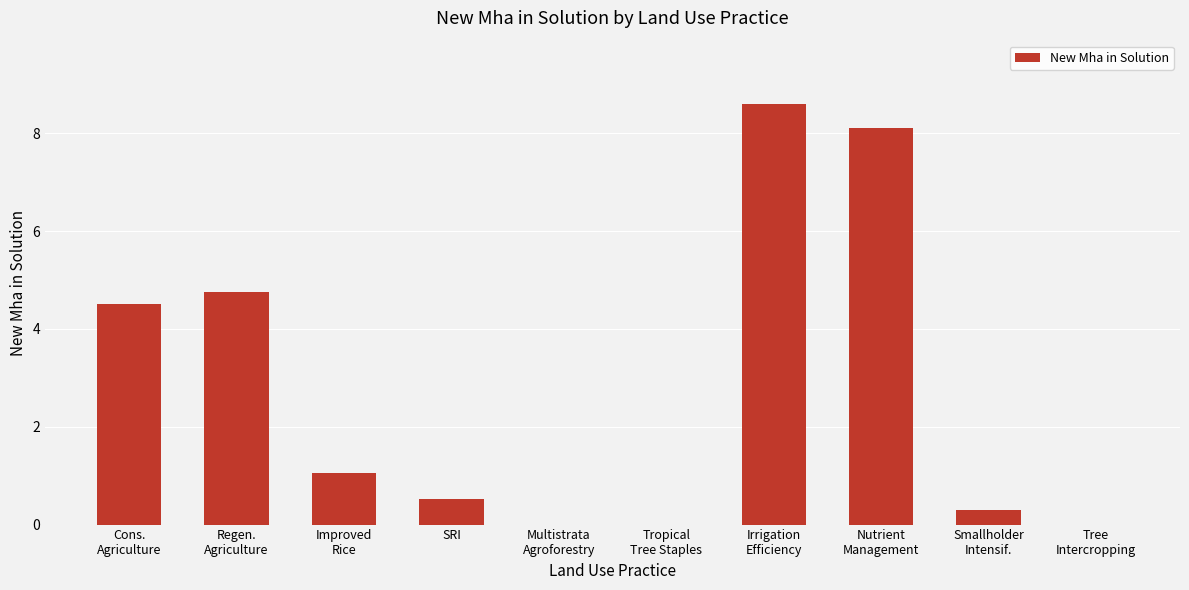

How many categories are shown in the chart?

10